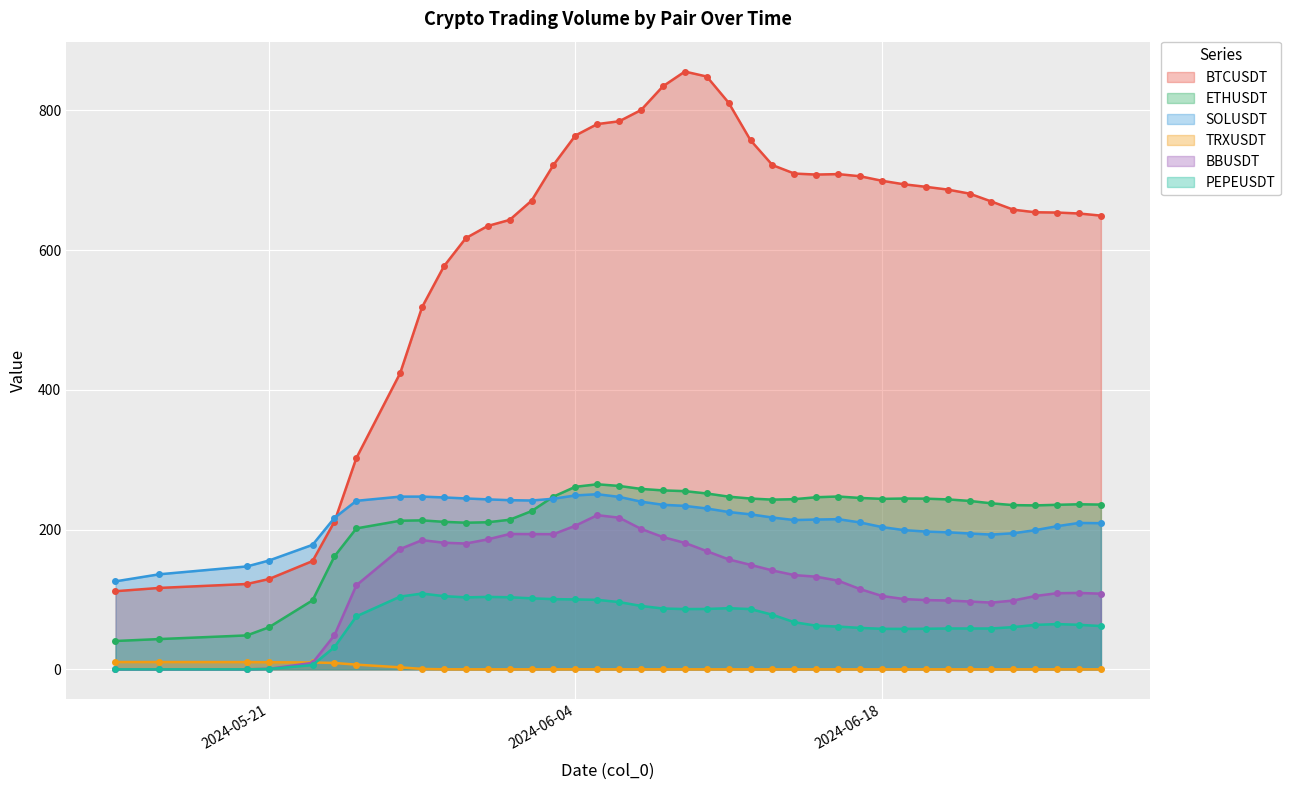

What is the difference between the BTCUSDT values at 2024-06-05 and 2024-06-13?

58.7